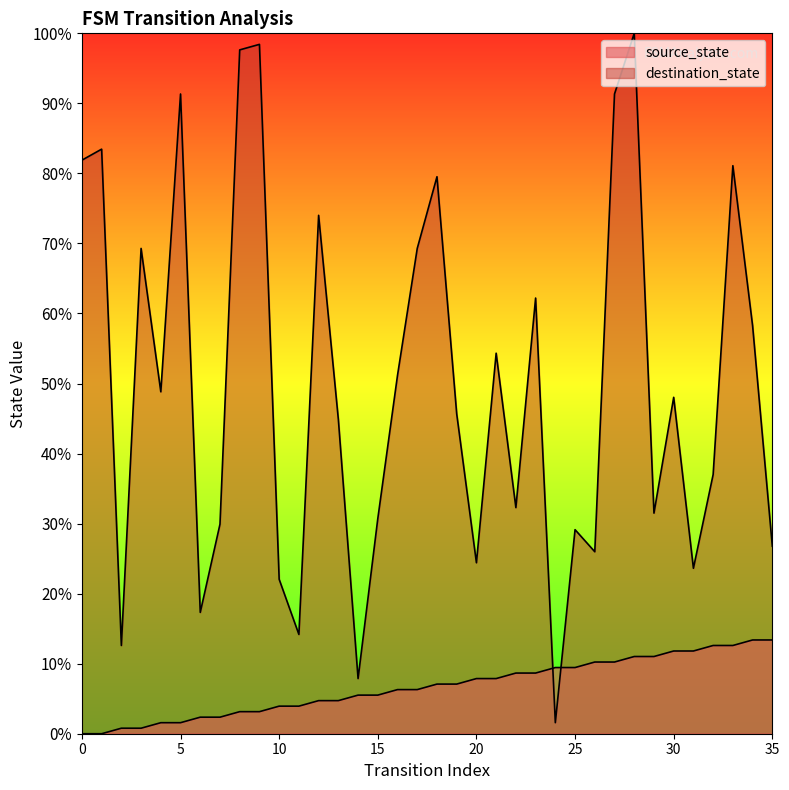

How many lines are shown in the chart?

2